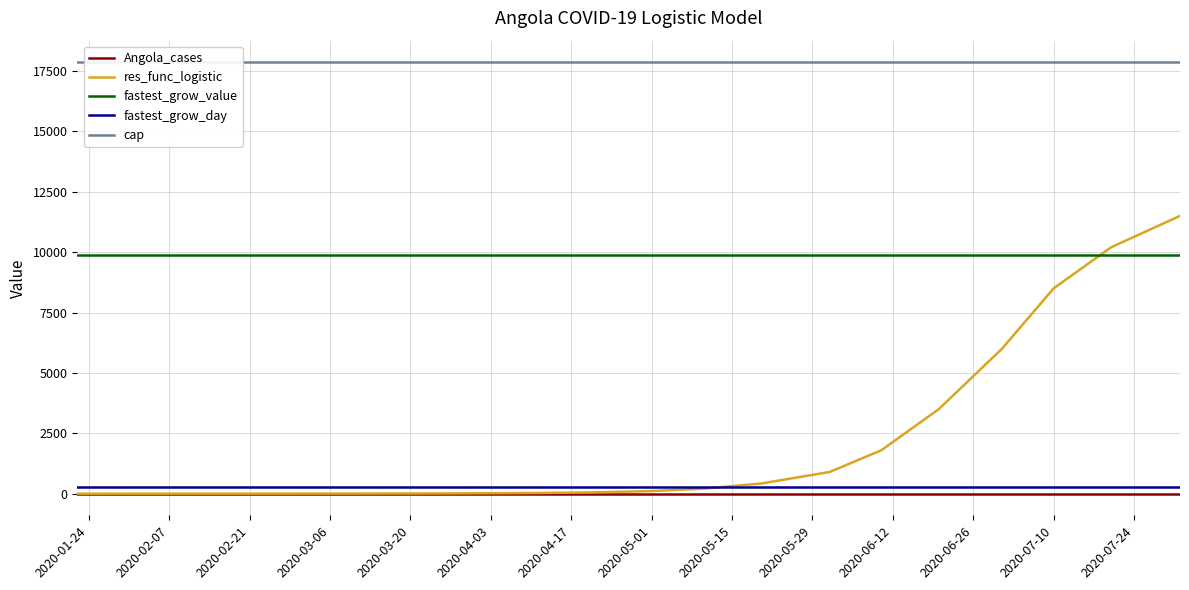

What is the highest value of the res_func_logistic series?

11500.0